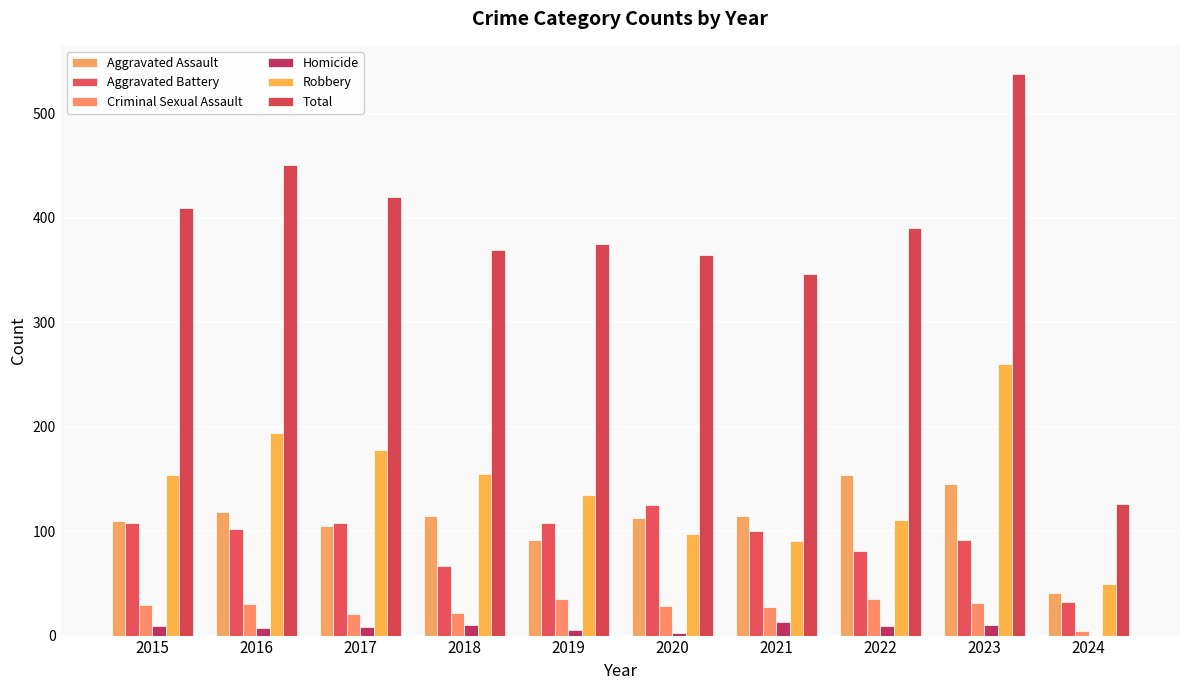

Which series has the largest total across all categories?

Total